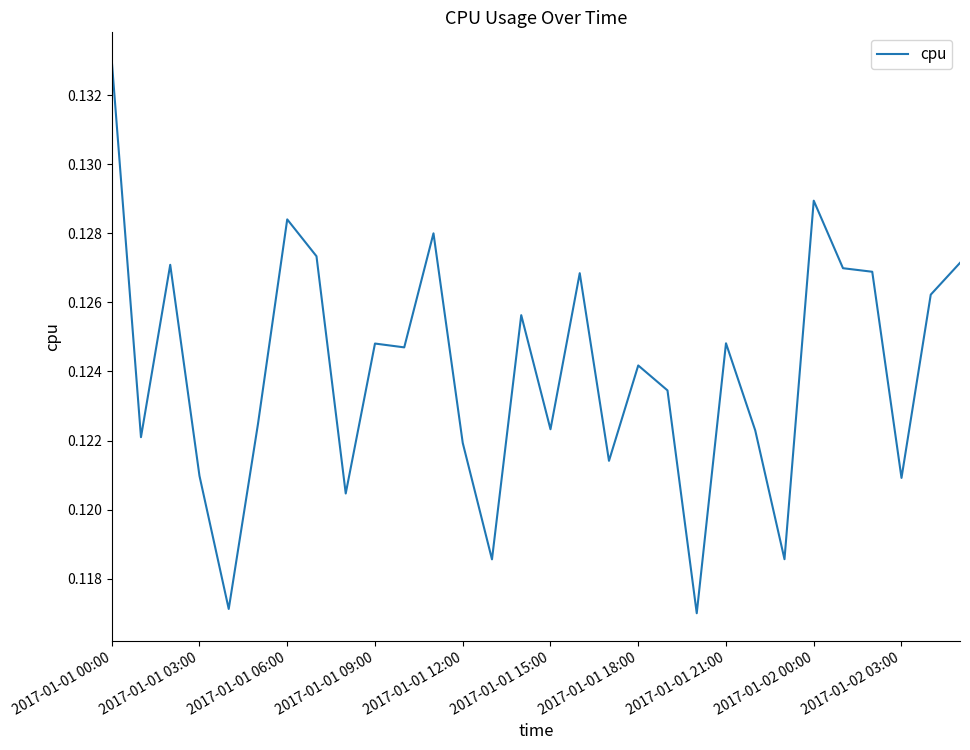

How many lines are shown in the chart?

1